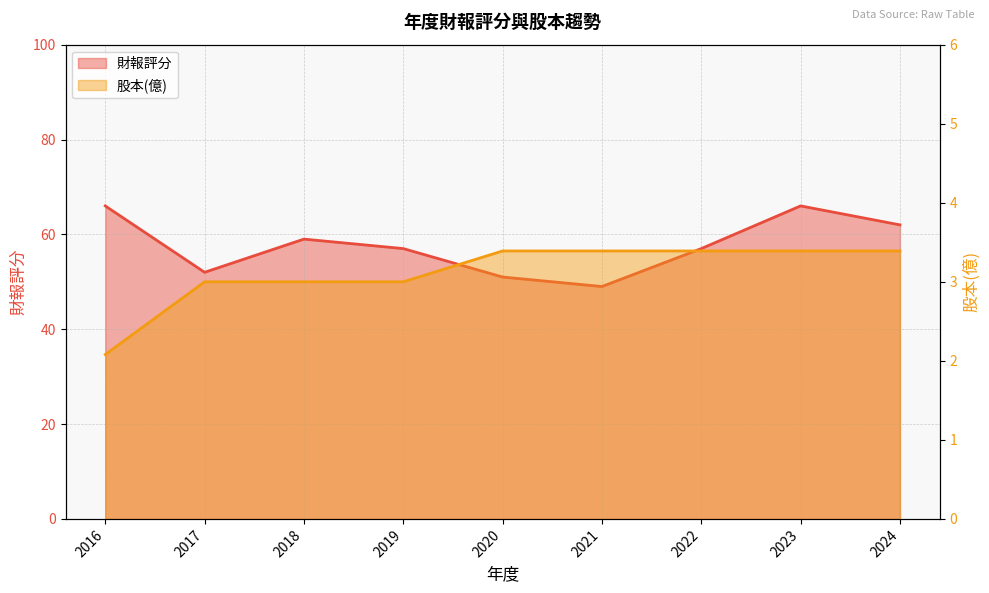

How many 股本(億) values are between 3 and 4?

8